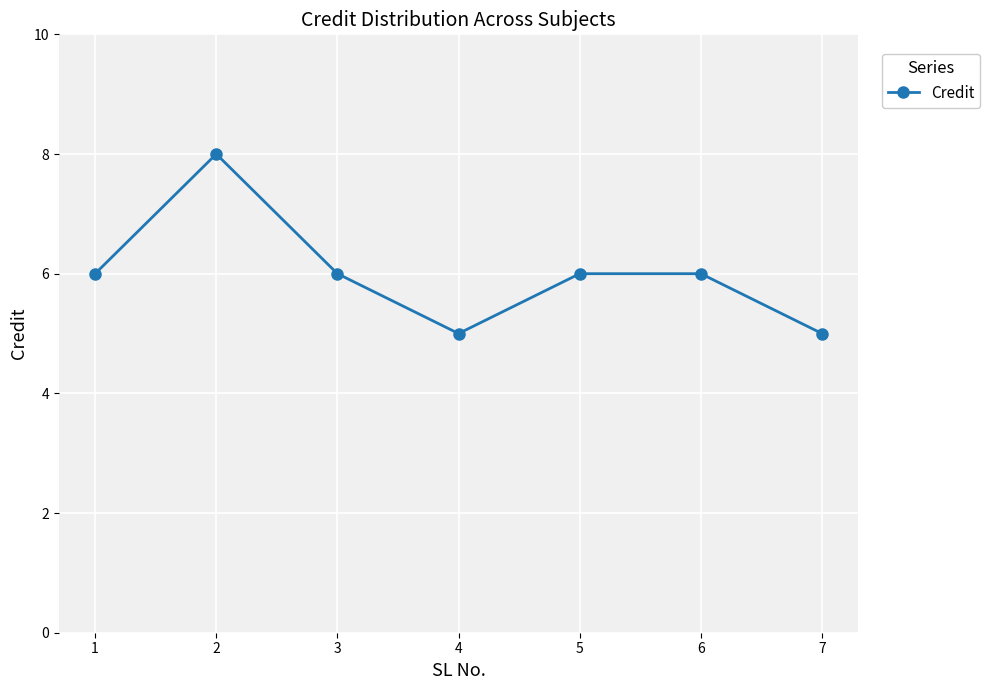

What is the minimum value shown in the chart?

5